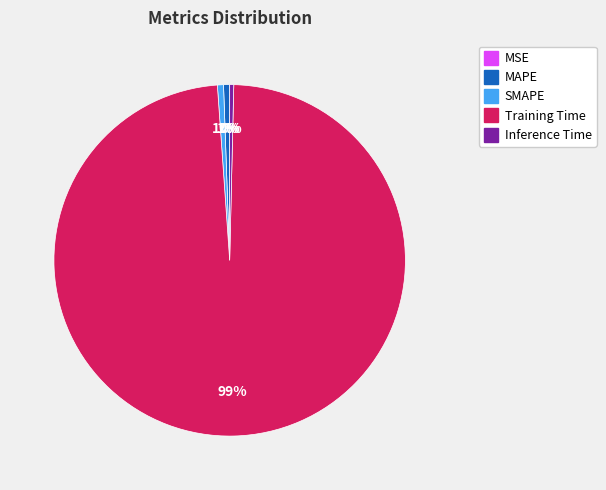

Which category has the biggest portion of the pie?

Training Time